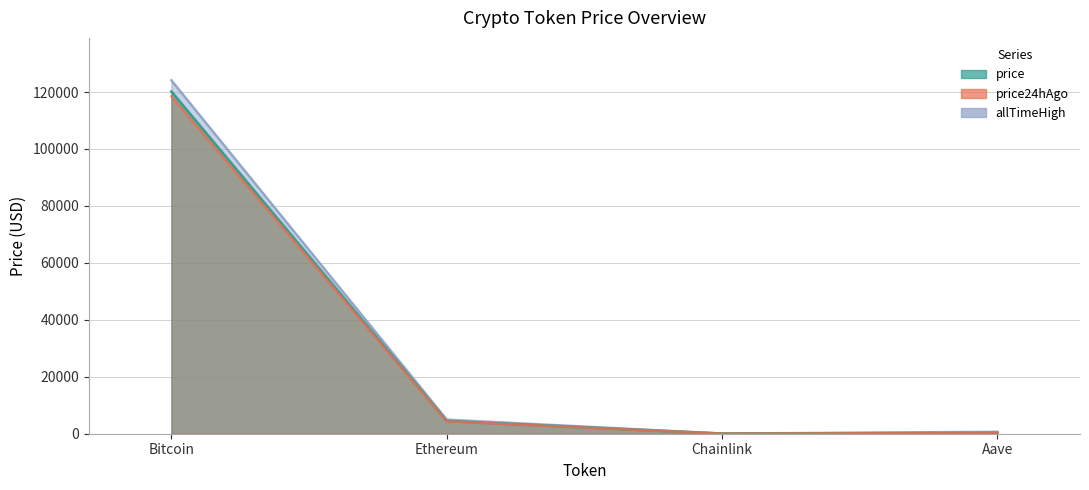

How many categories are shown in the chart?

4